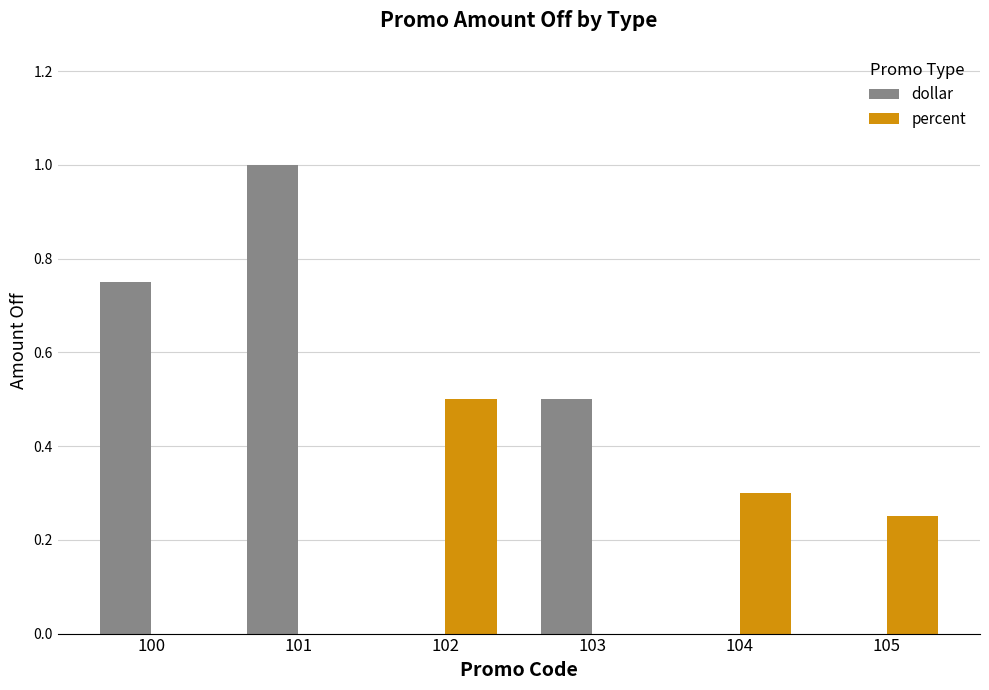

The value of percent at 105 is 0.4. True or false?

False